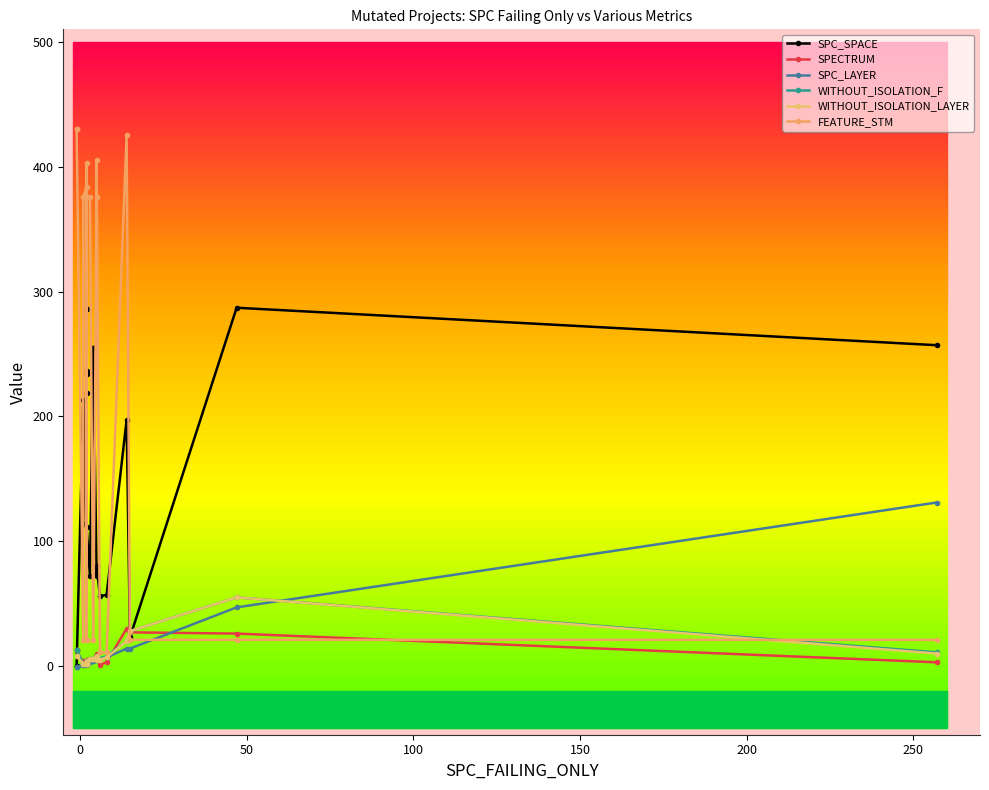

True or false: SPC_SPACE and SPC_LAYER intersect in this chart.

False